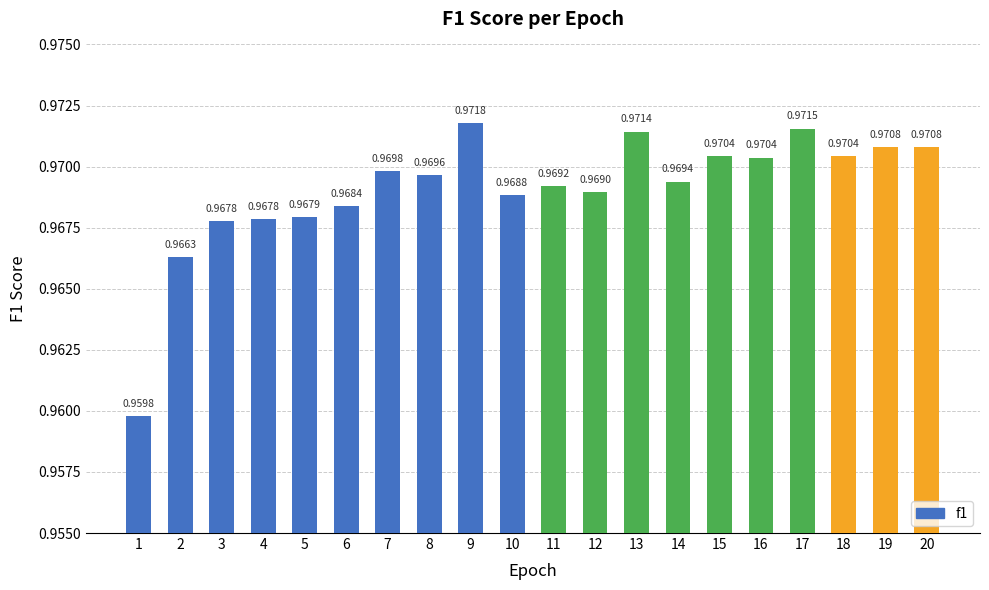

What is the sum of the values at 16 and 5?

1.9